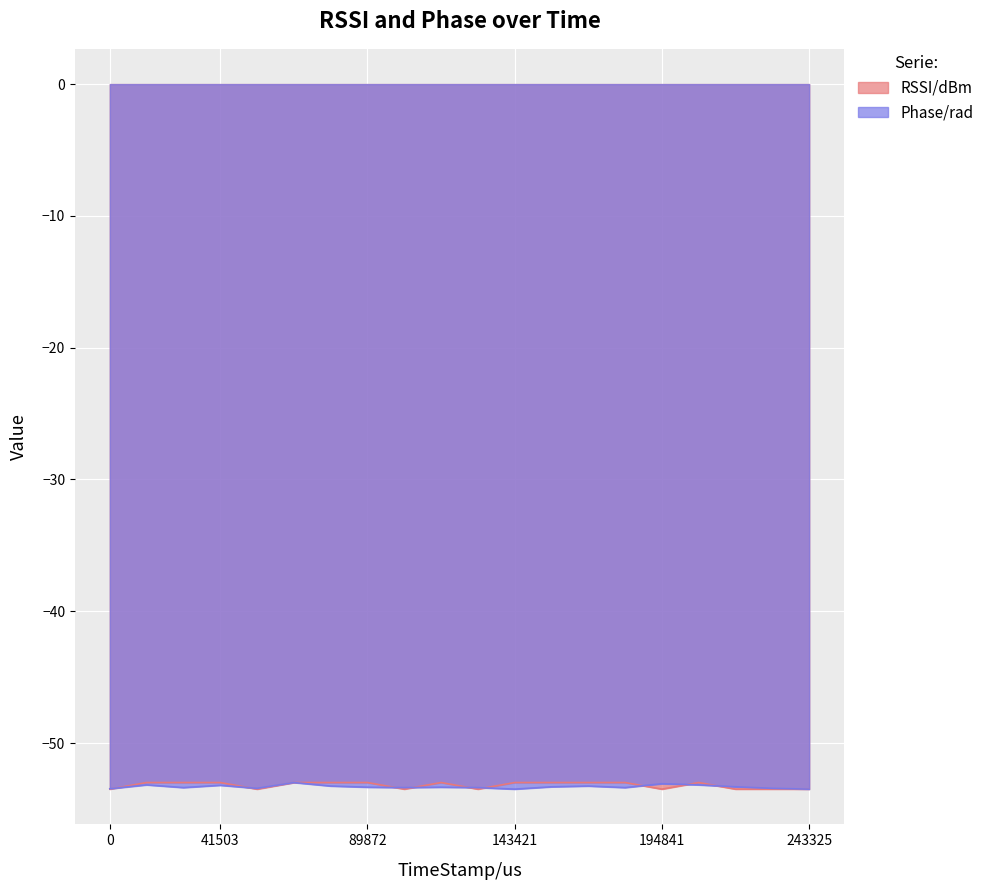

List the series in order of their peak value, highest first.

RSSI/dBm, Phase/rad